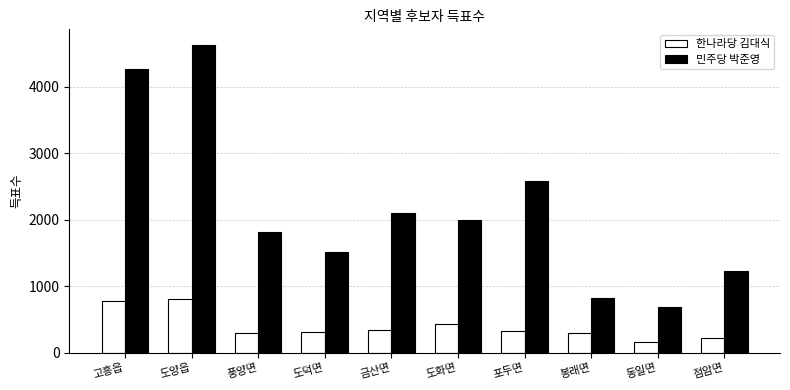

Are the bars grouped side by side (vs. stacked)?

Yes